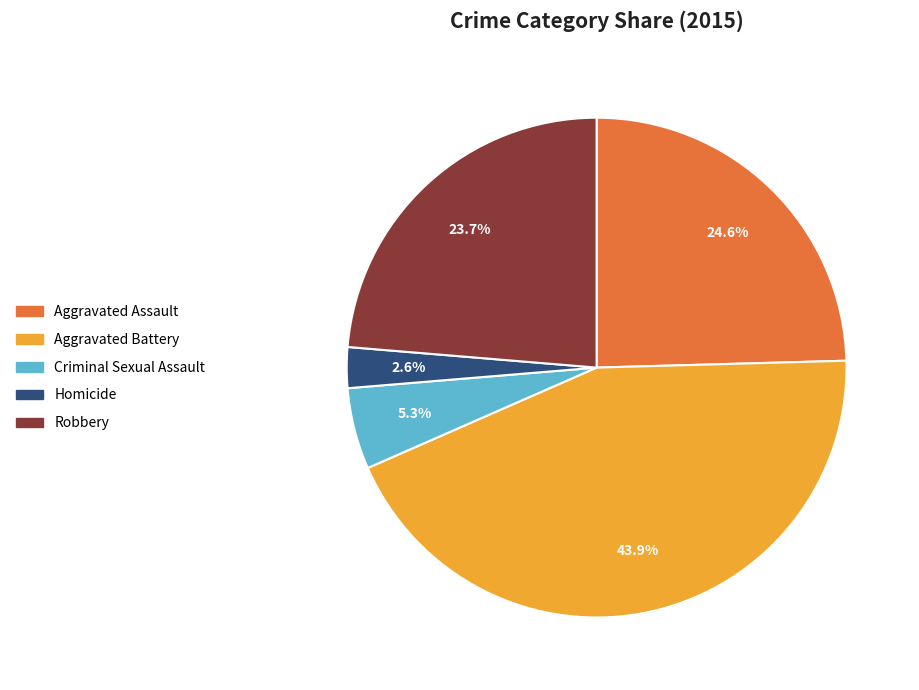

To the nearest percent, what percentage of the pie is Aggravated Battery?

44%